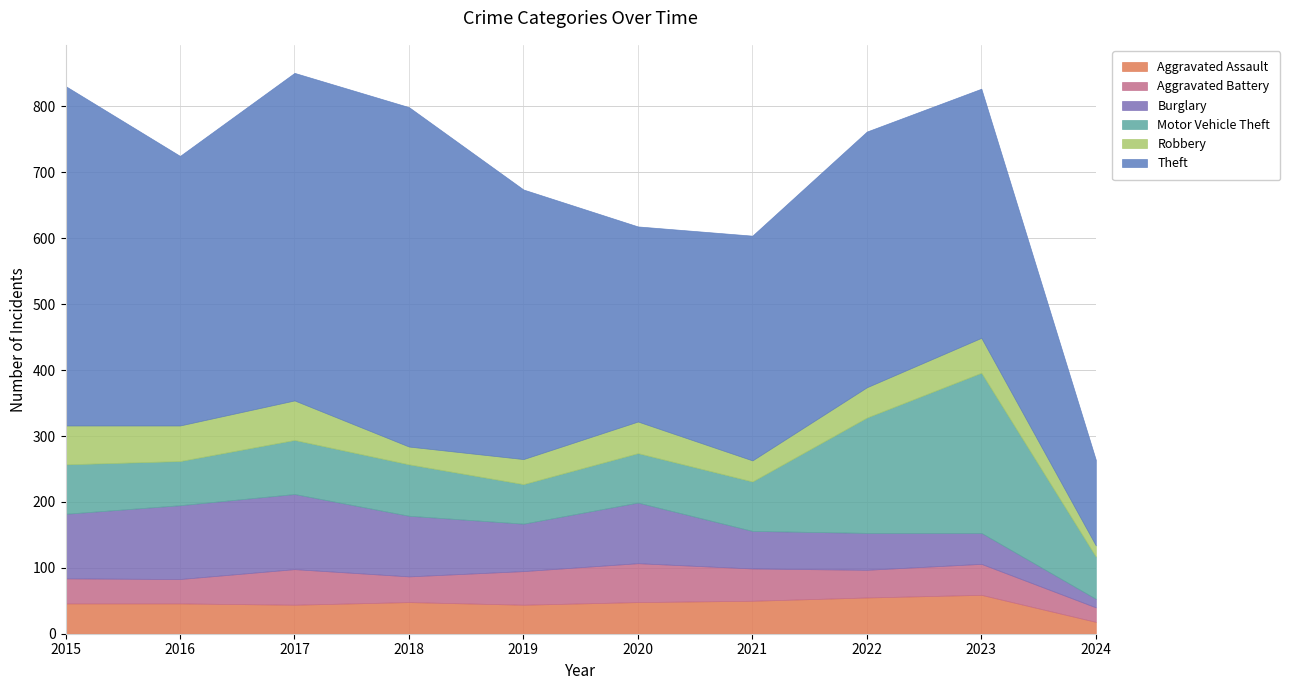

Reading left to right, what are all the values shown in this chart?

Aggravated Assault: 46	46	44	48	44	48	50	55	59	18
Aggravated Battery: 38	37	54	39	51	59	49	42	47	22
Burglary: 98	112	114	92	72	92	57	56	47	13
Motor Vehicle Theft: 75	67	82	78	60	75	75	175	243	64
Robbery: 59	54	60	27	38	48	32	46	53	17
Theft: 515	409	497	515	409	296	341	388	378	130